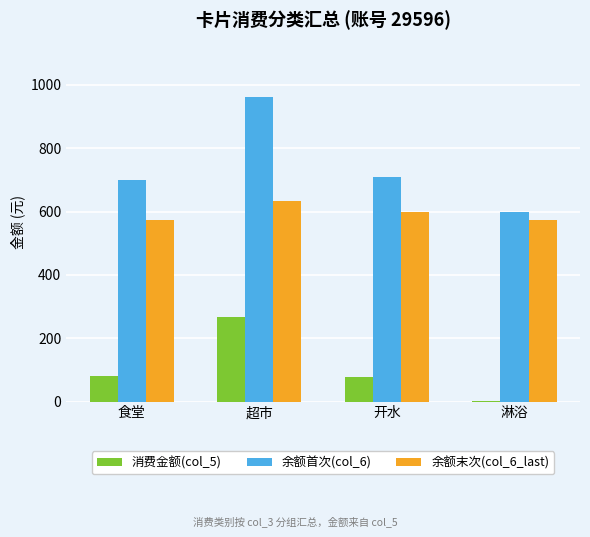

What is the highest value of the 余额末次(col_6_last) series?

633.0